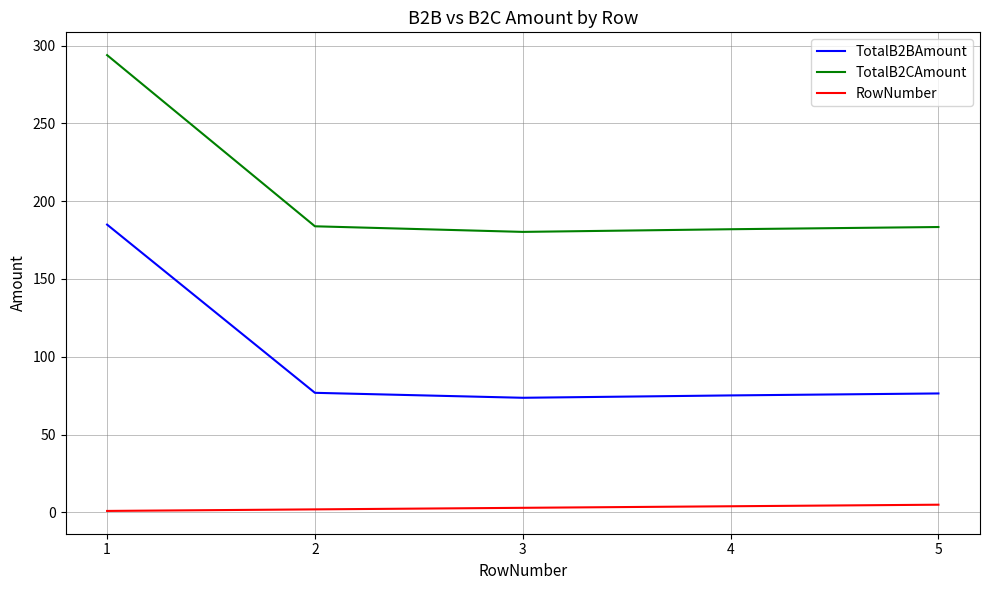

Which series has the largest total across all categories?

TotalB2CAmount